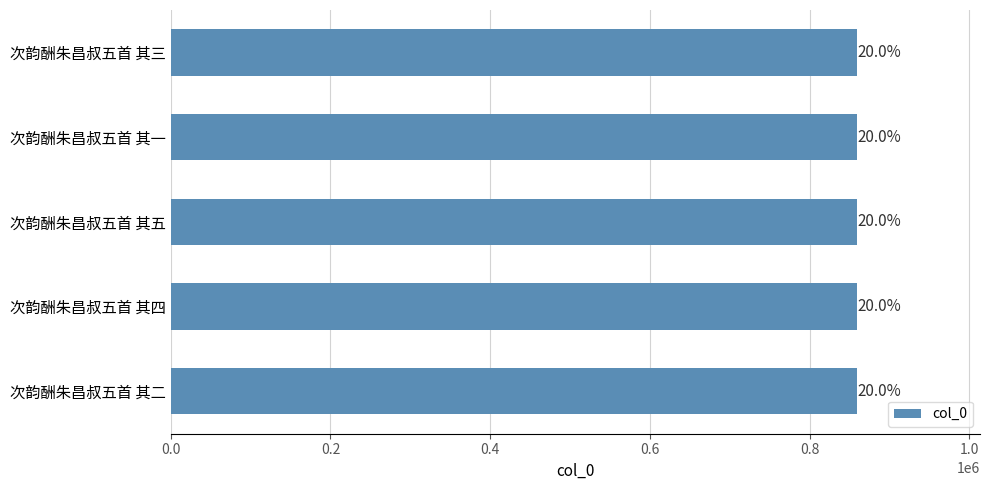

Does the chart contain any negative values?

No